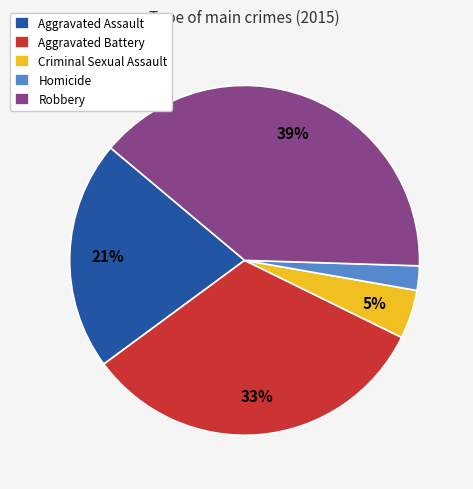

Count the number of slices in the pie.

5